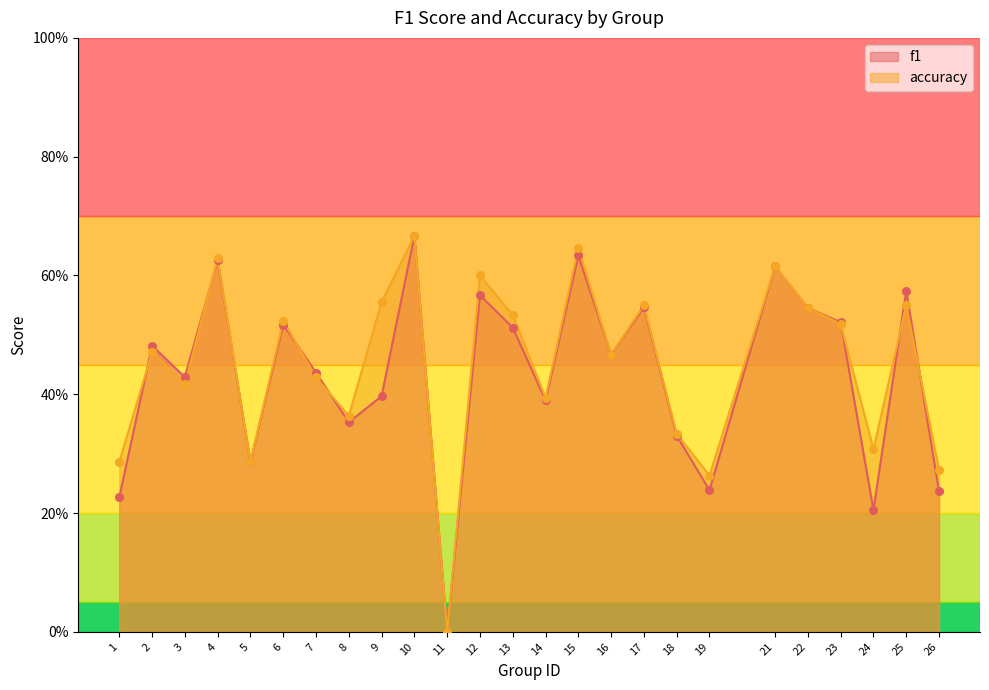

Which series contains the highest Y value?

f1